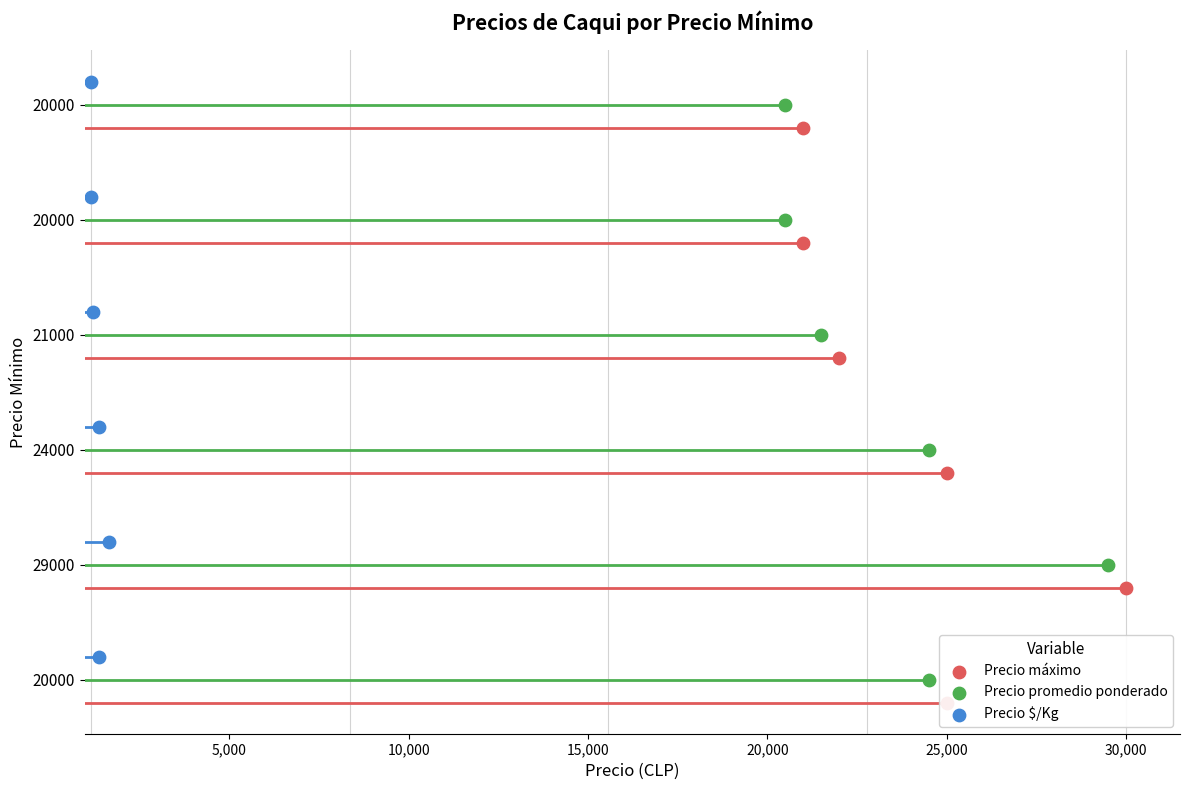

What are all the series names shown in the legend?

Precio máximo, Precio promedio ponderado, Precio $/Kg